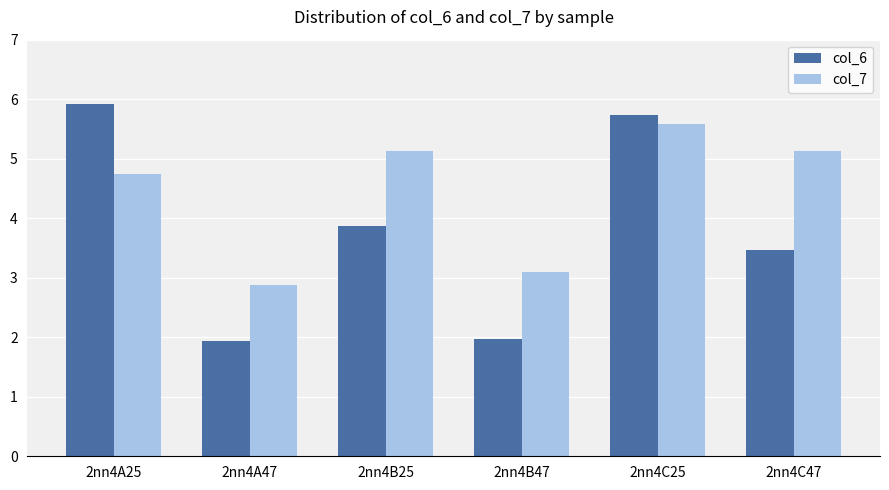

What is the spread (max minus min) of values at 2nn4B25?

1.3